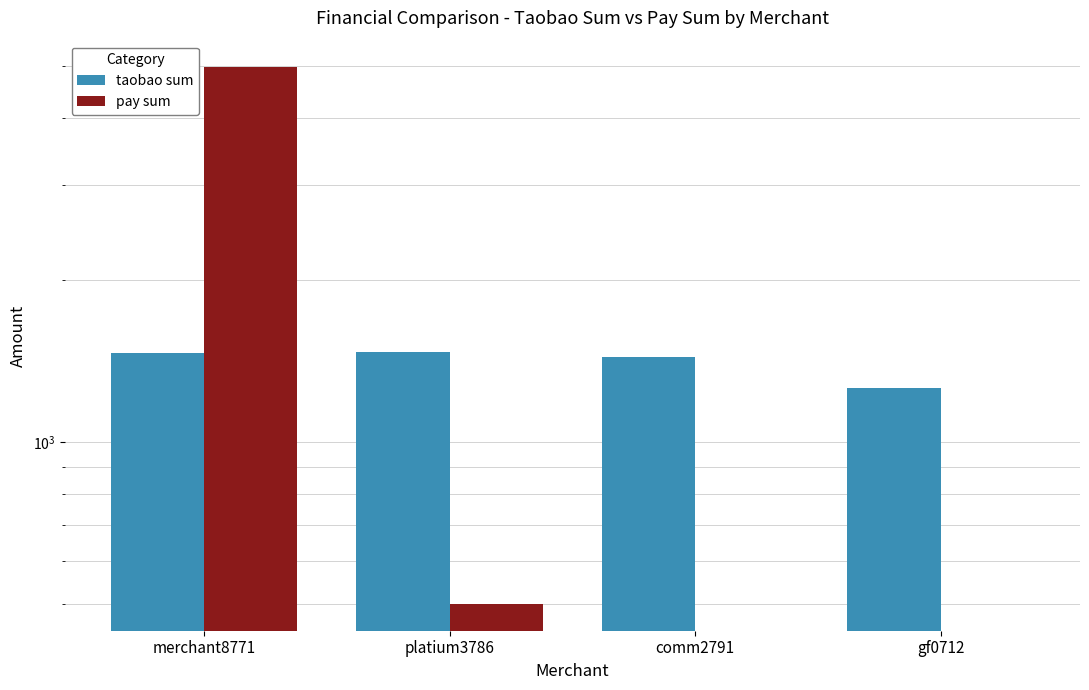

What is the average value of the pay sum series?

1366